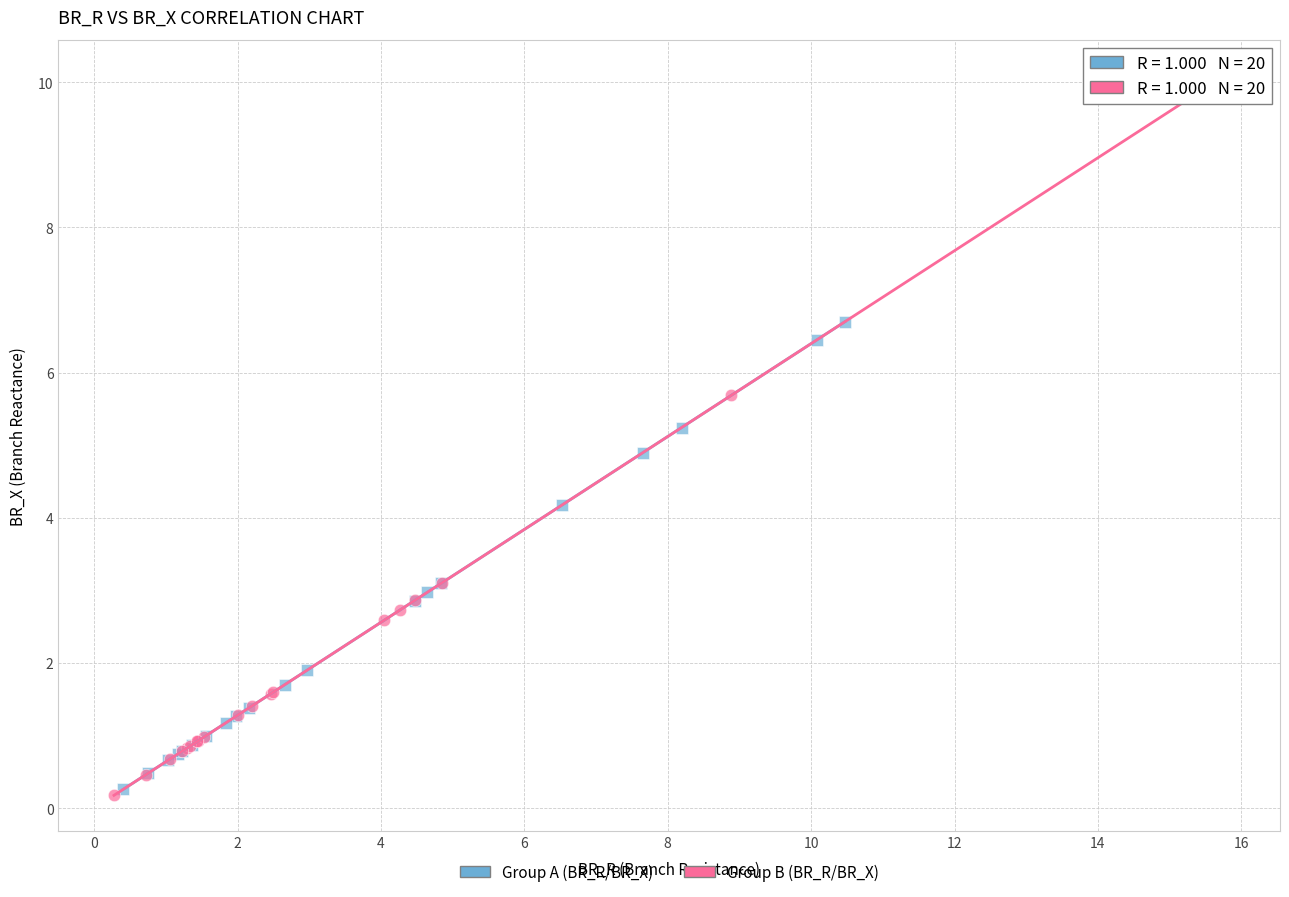

Which series has the largest Y range (max minus min)?

Group B (BR_R/BR_X)